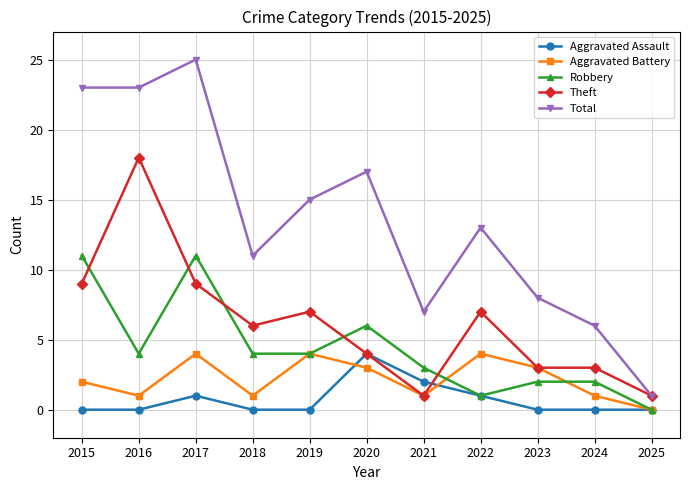

How many values in the Aggravated Battery series are below 2?

5